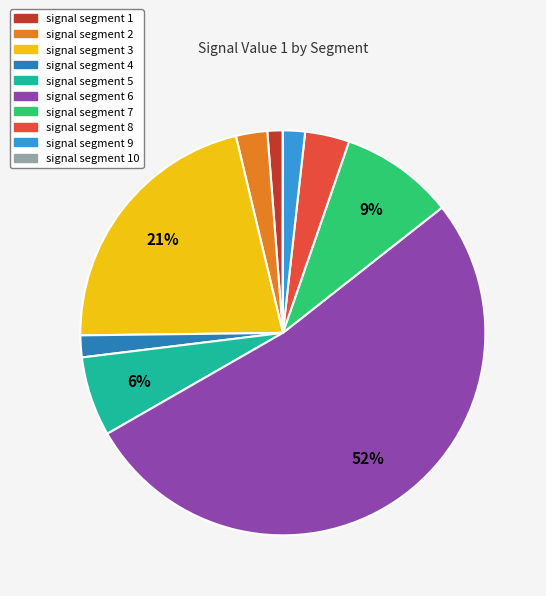

Which slice is the largest?

signal segment 6